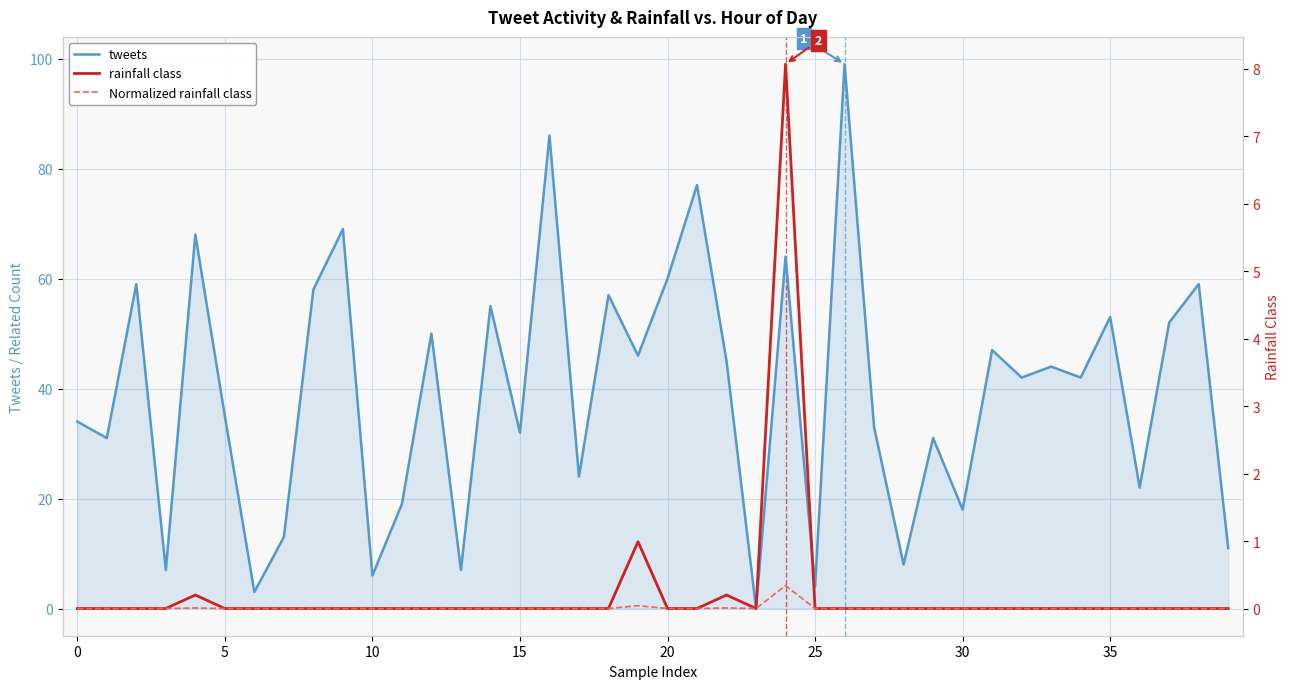

Does the chart have visible grid lines?

Yes